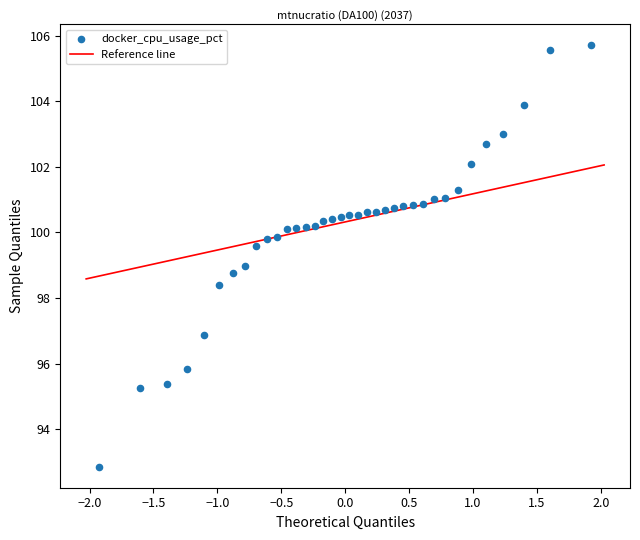

What is the range of X values (max minus min)?

3.9